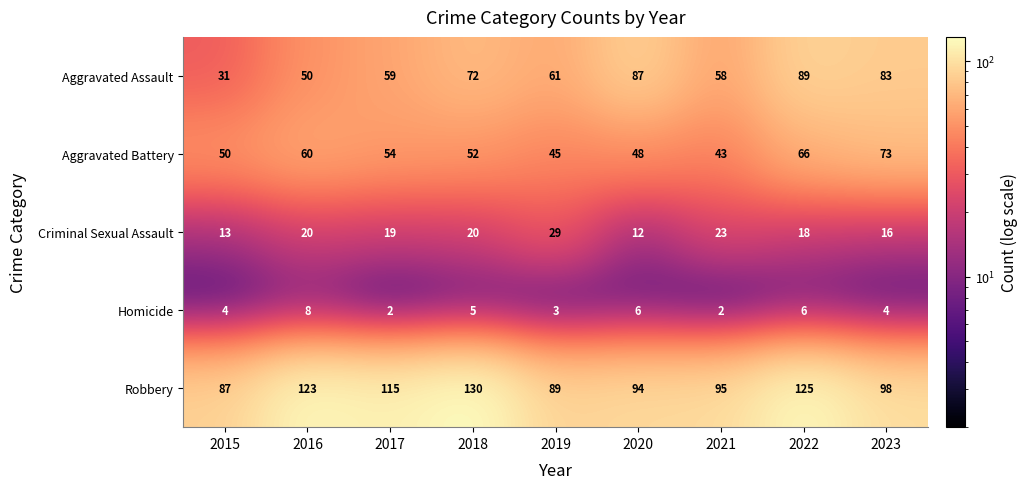

What is the greatest value displayed?

130